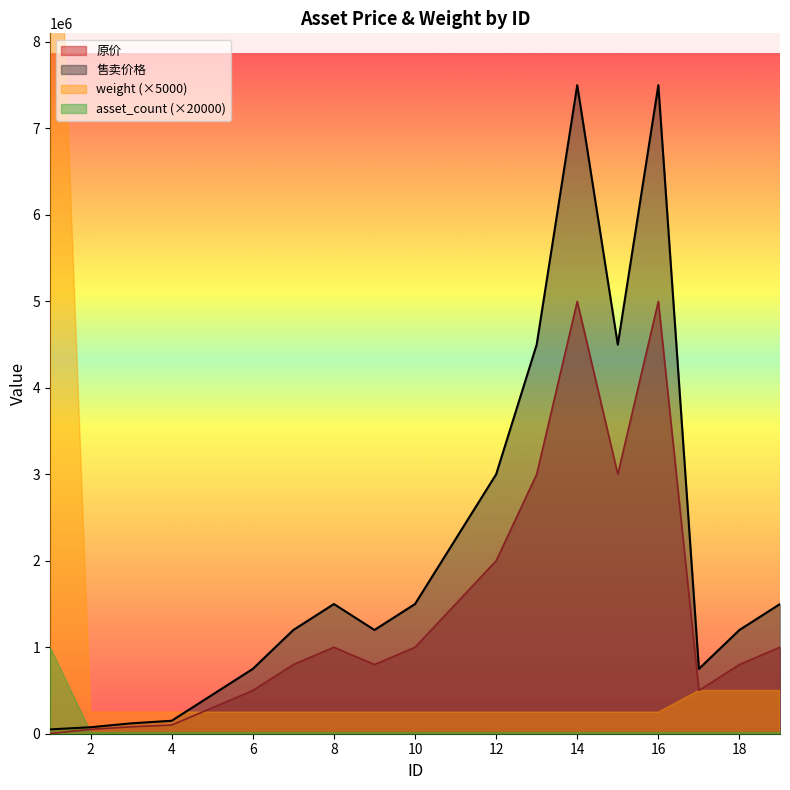

True or false: 原价 and 售卖价格 cross at least once.

False